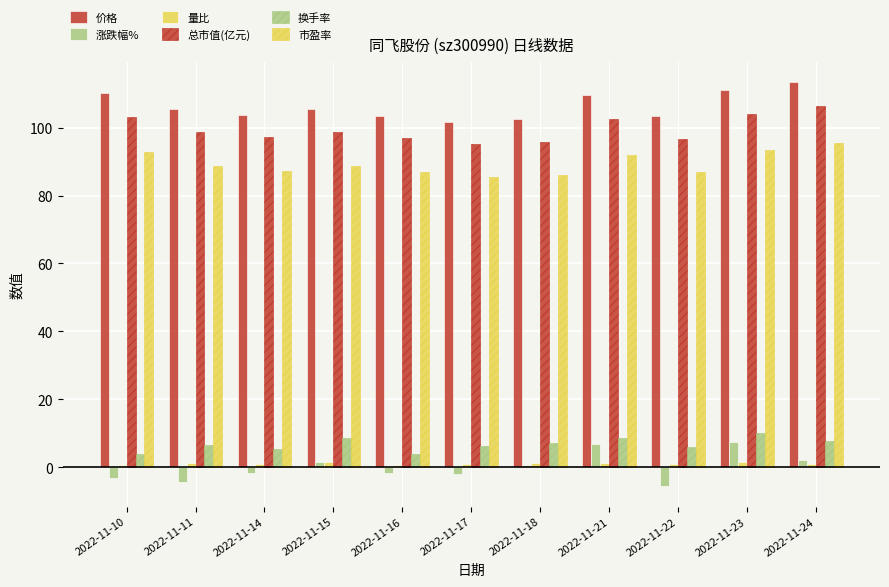

How many series are shown in this chart?

6